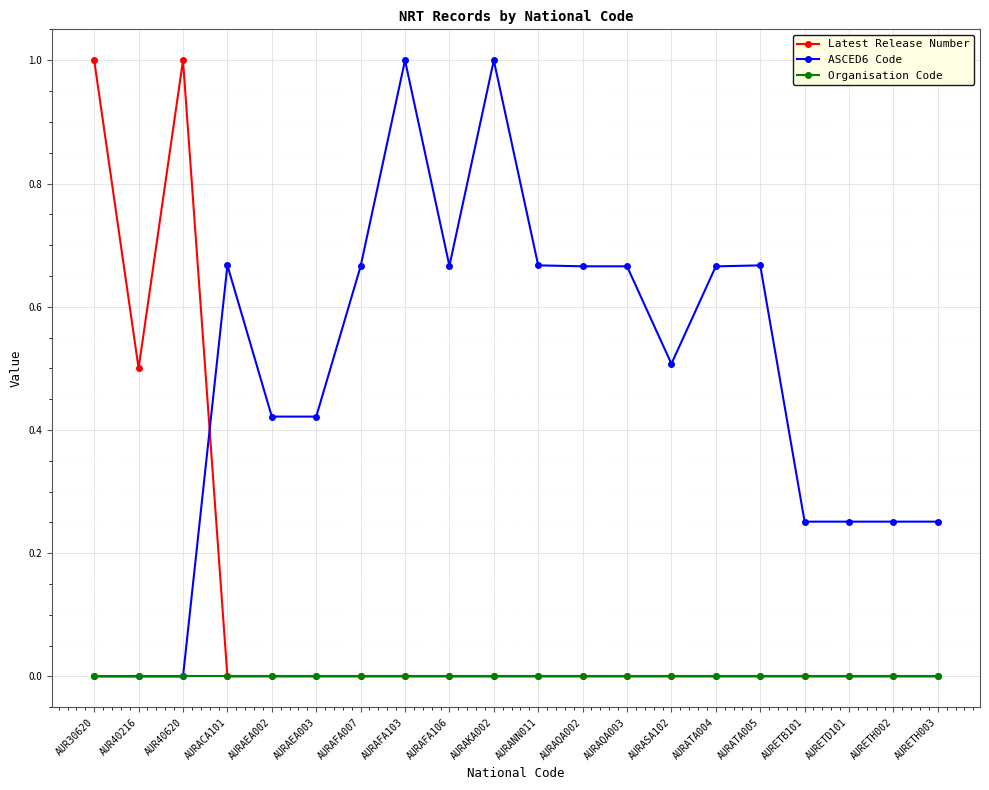

How many data points does each series have?

20